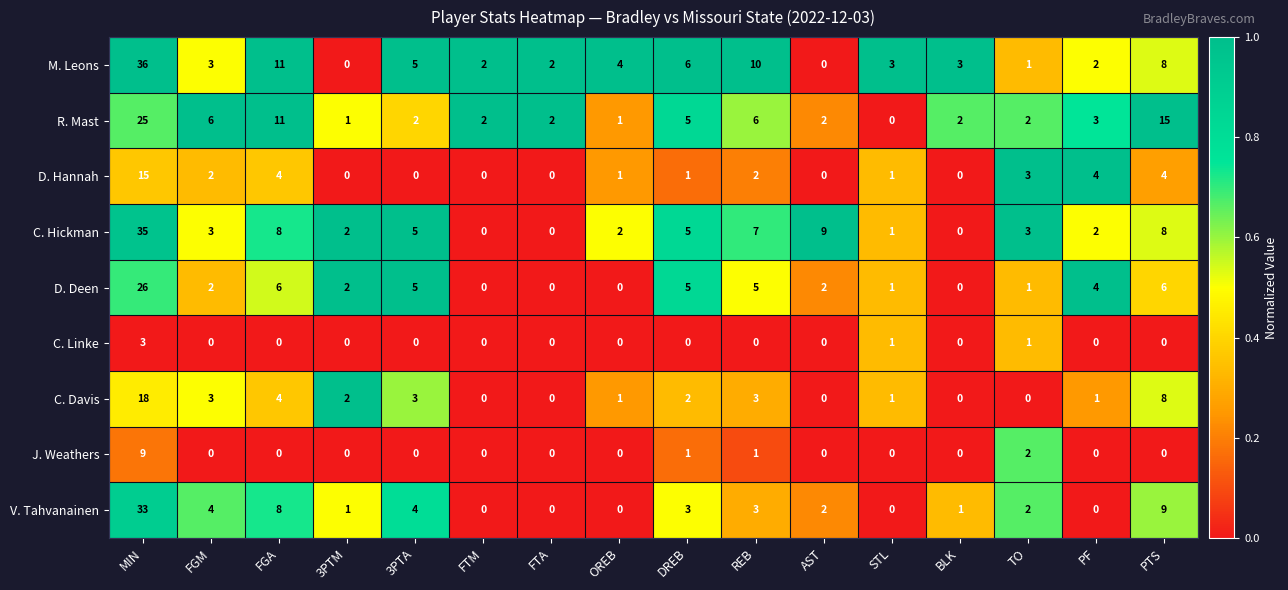

Between FGM and STL, which series saw the biggest shift?

R. Mast